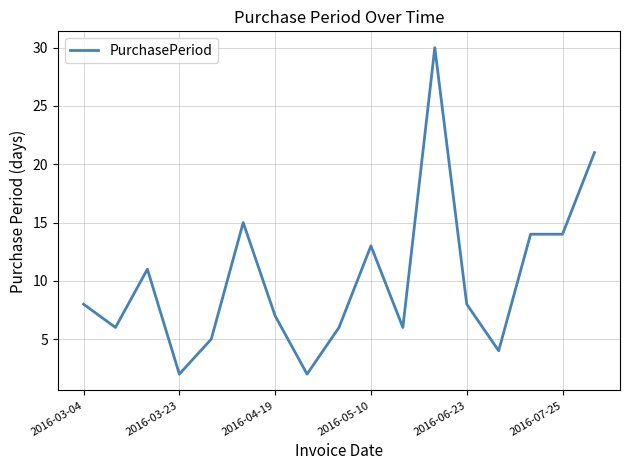

What is the difference between the maximum and minimum values?

28